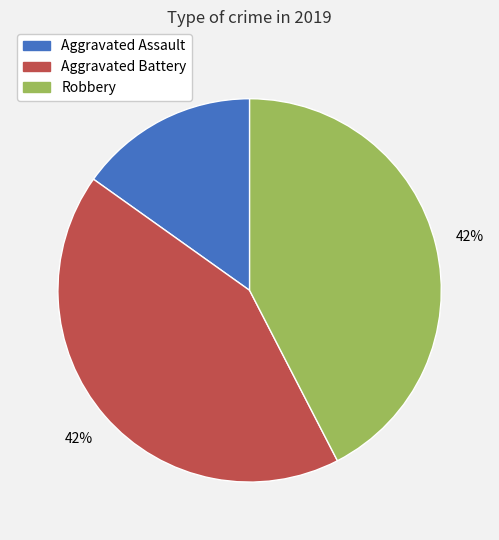

Do Robbery and Aggravated Assault together represent more than half of the pie?

Yes